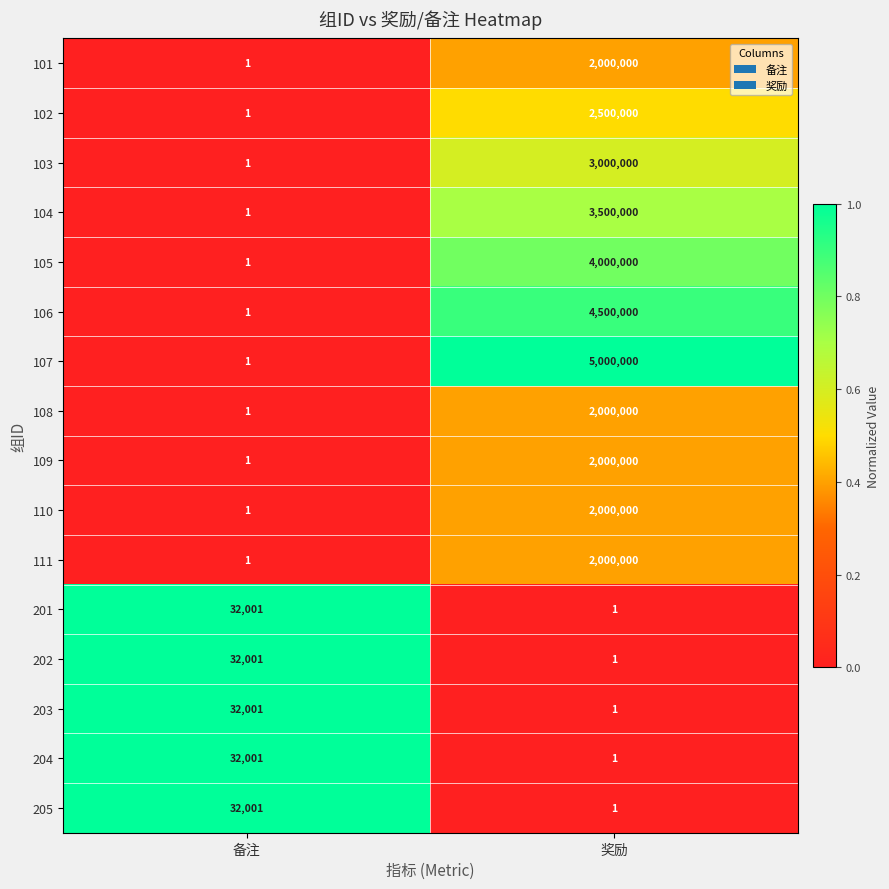

Rank the categories by 203 value from lowest to highest.

奖励, 备注